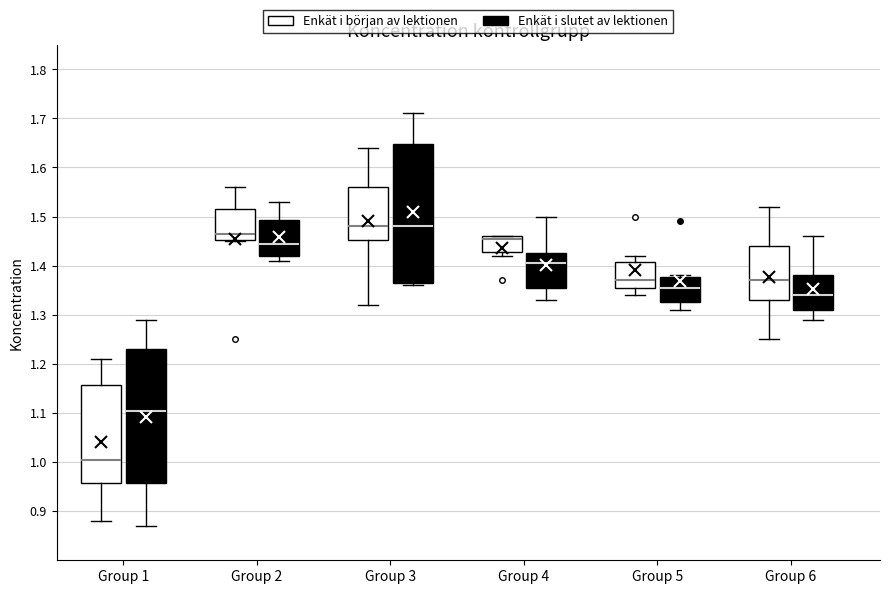

Which box has the lowest median line?

Group 1 (Enkät i början av lektionen)